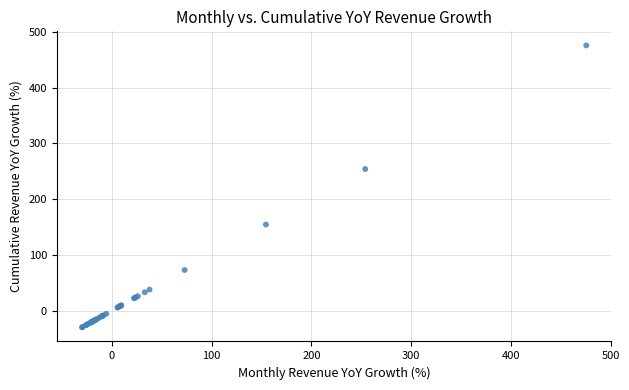

What Y value in the scatter plot is closest to 222?

254.0